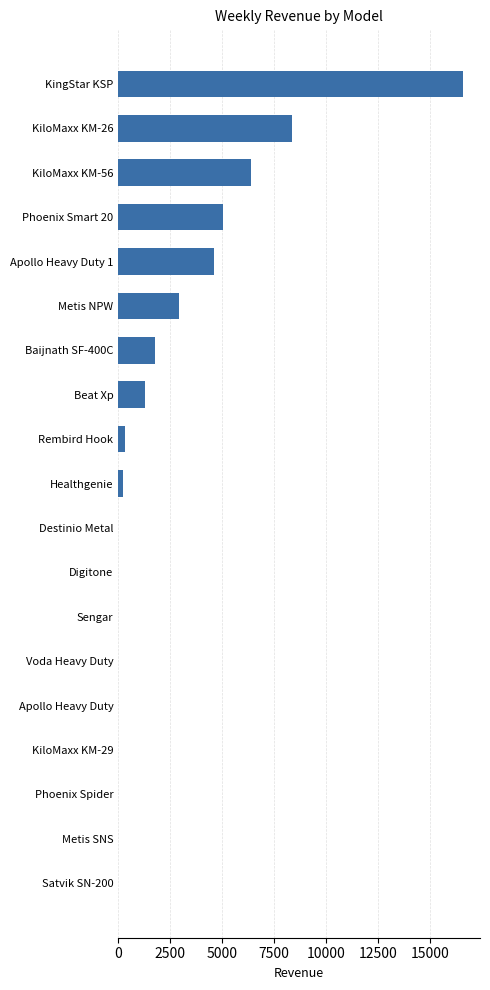

How many series are shown in this chart?

1